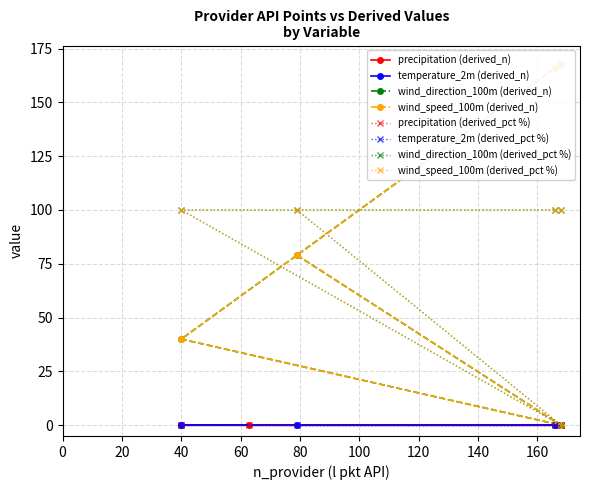

How many categories are shown in the chart?

20